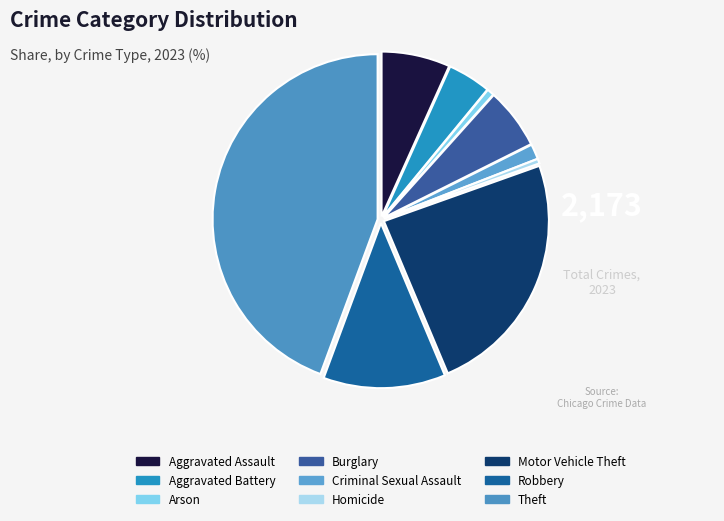

The Criminal Sexual Assault slice represents 1% of the pie. True or false?

True